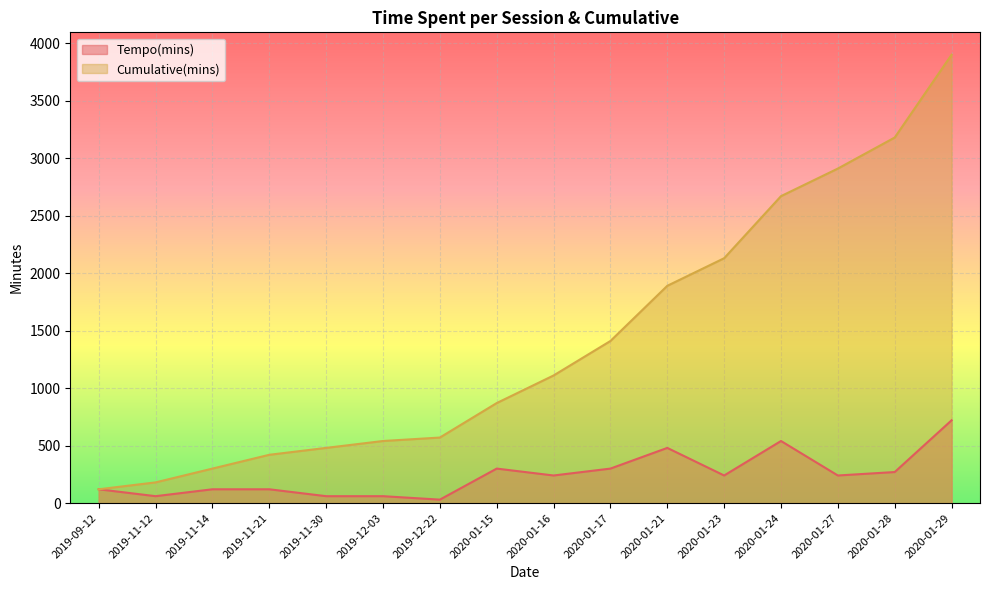

True or false: Tempo(mins) and Cumulative(mins) cross at least once.

False